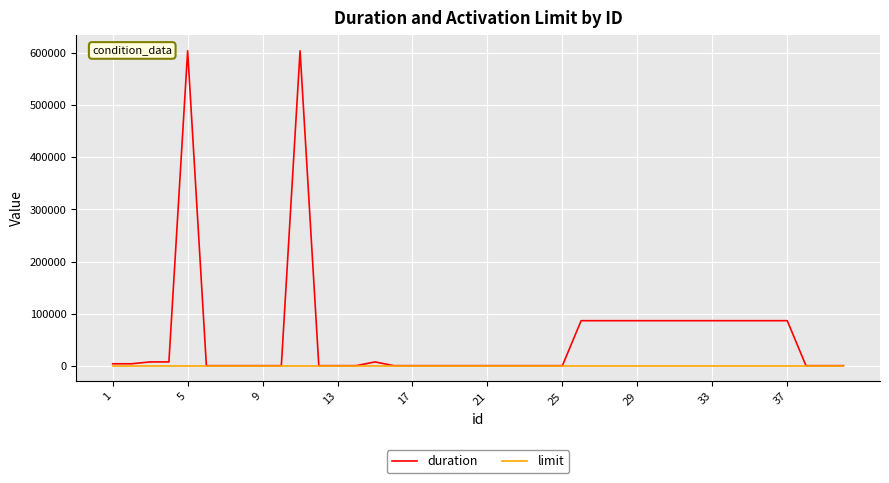

List the series in order of their overall mean, highest first.

duration, limit